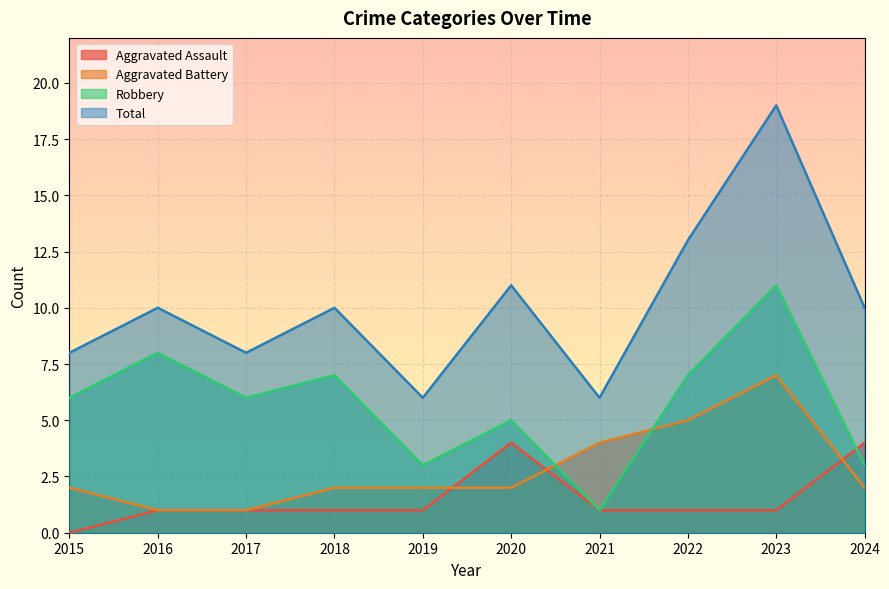

Reading left to right, extract all data points from this chart.

Aggravated Assault: 2015=0	2016=1	2017=1	2018=1	2019=1	2020=4	2021=1	2022=1	2023=1	2024=4
Aggravated Battery: 2015=2	2016=1	2017=1	2018=2	2019=2	2020=2	2021=4	2022=5	2023=7	2024=2
Robbery: 2015=6	2016=8	2017=6	2018=7	2019=3	2020=5	2021=1	2022=7	2023=11	2024=3
Total: 2015=8	2016=10	2017=8	2018=10	2019=6	2020=11	2021=6	2022=13	2023=19	2024=10